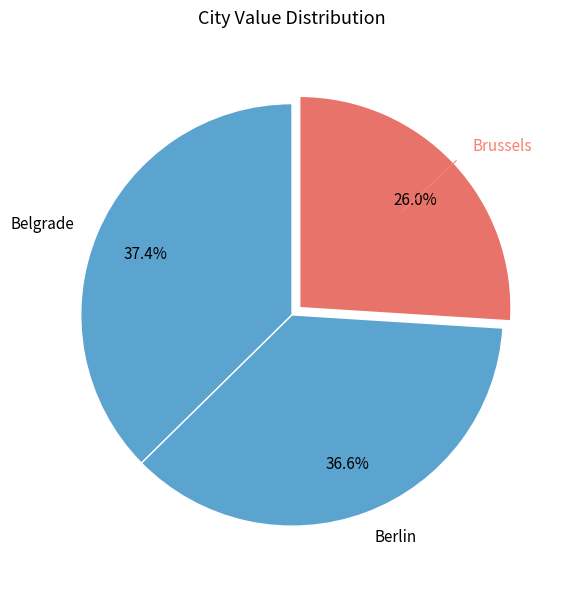

To the nearest percent, what percentage of the pie is Belgrade?

37%